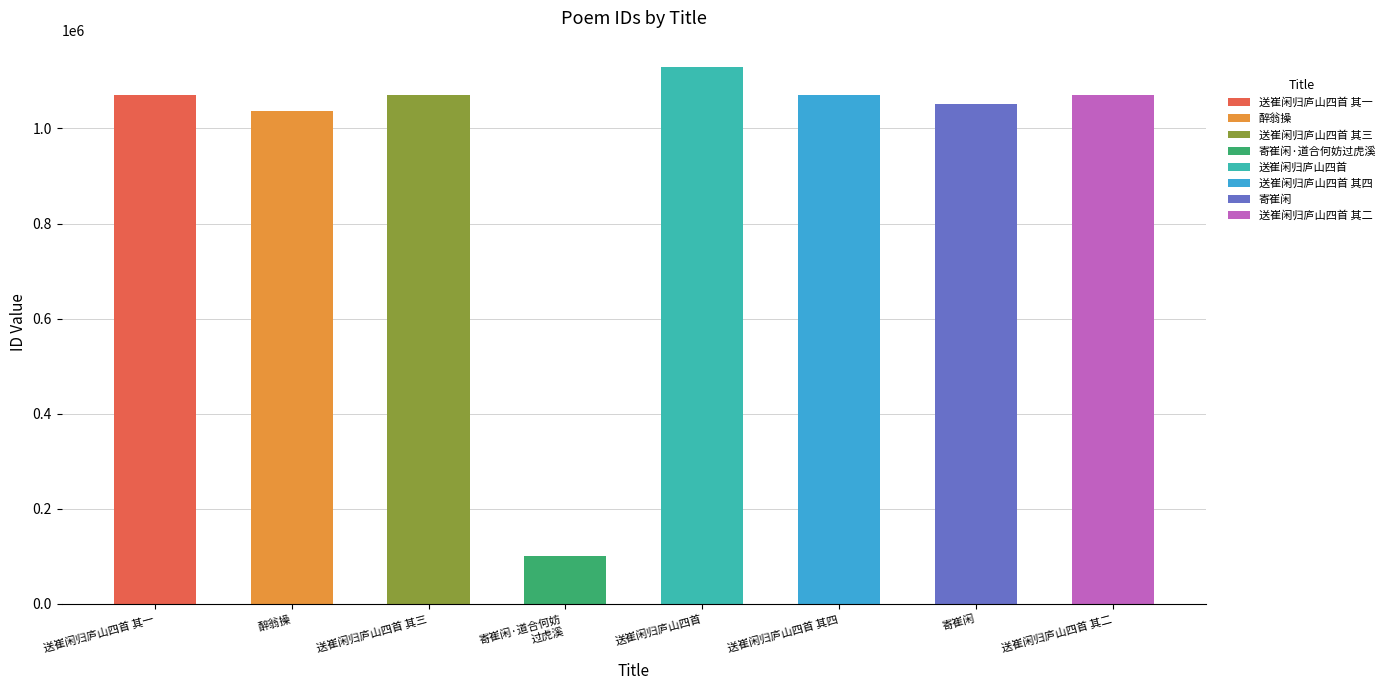

What is the label of the 4th bar from the right?

送崔闲归庐山四首